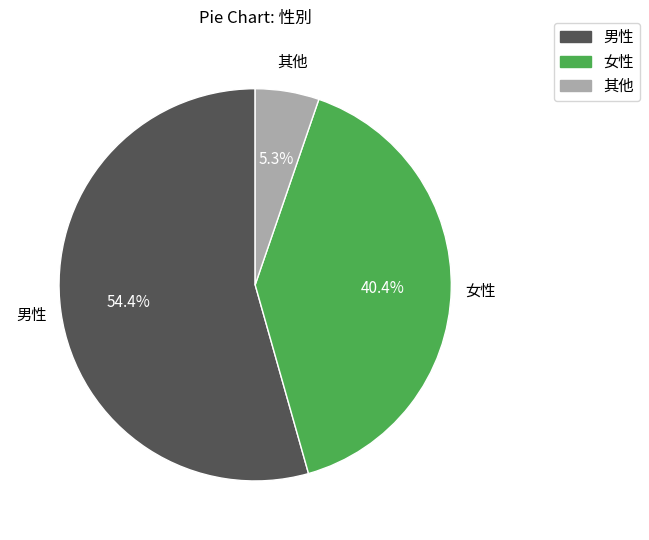

Is there any slice that represents more than half of the pie?

Yes